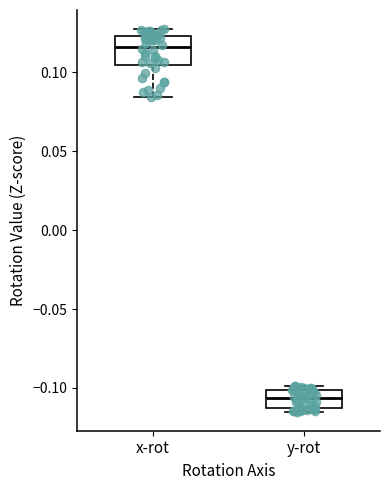

Where does the lower whisker of the box for x-rot end on the y-axis? The values are not printed on the chart, so give them approximately, as read against the axis.

0.085